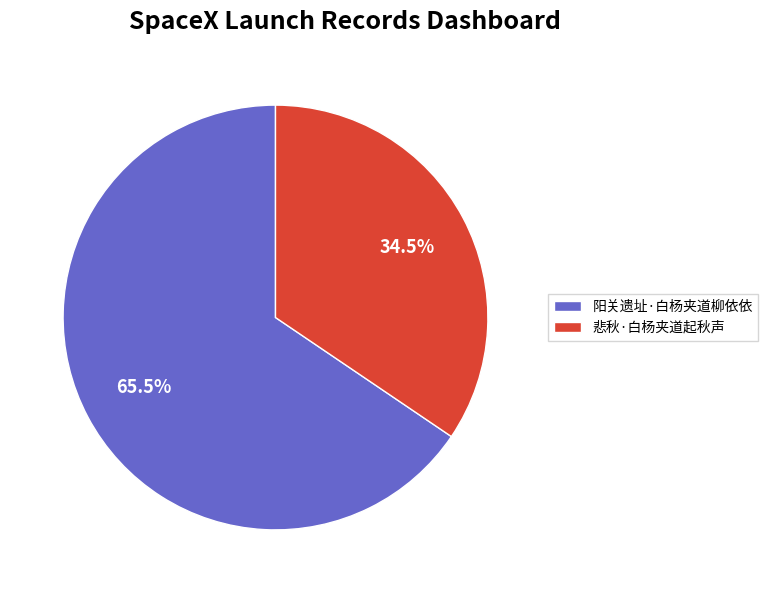

Rank the categories by value from highest to lowest.

阳关遗址·白杨夹道柳依依, 悲秋·白杨夹道起秋声